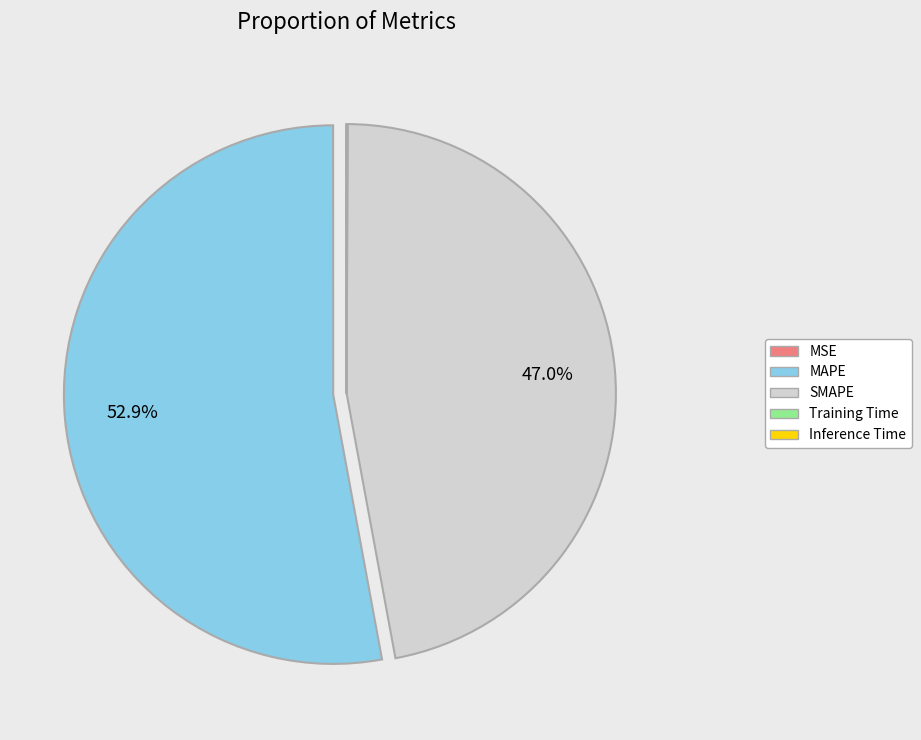

What percentage is NOT represented by SMAPE?

53.0%